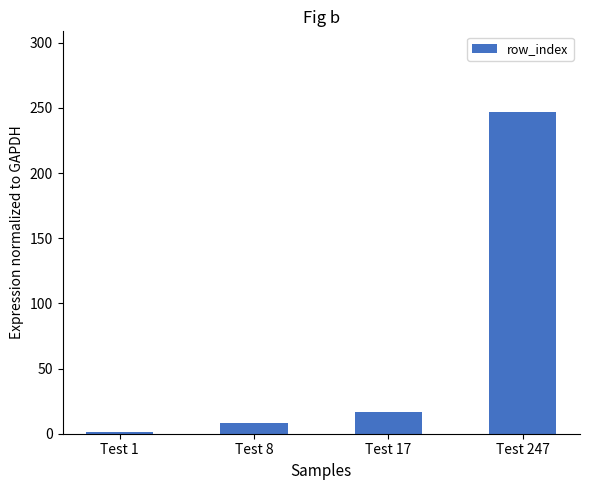

What is the sum of the values at Test 247 and Test 1?

248